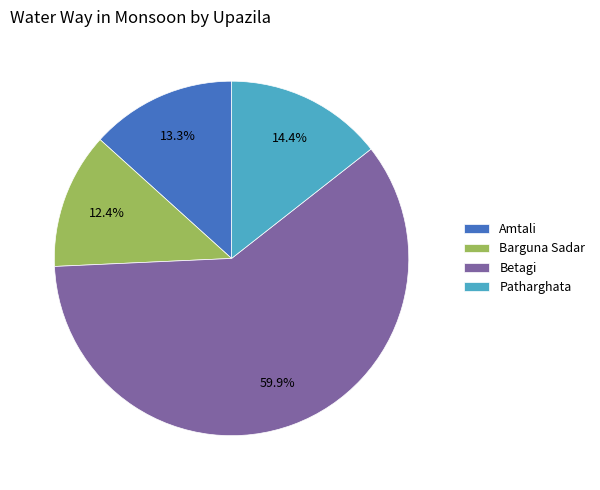

Is Betagi the majority of the pie?

Yes